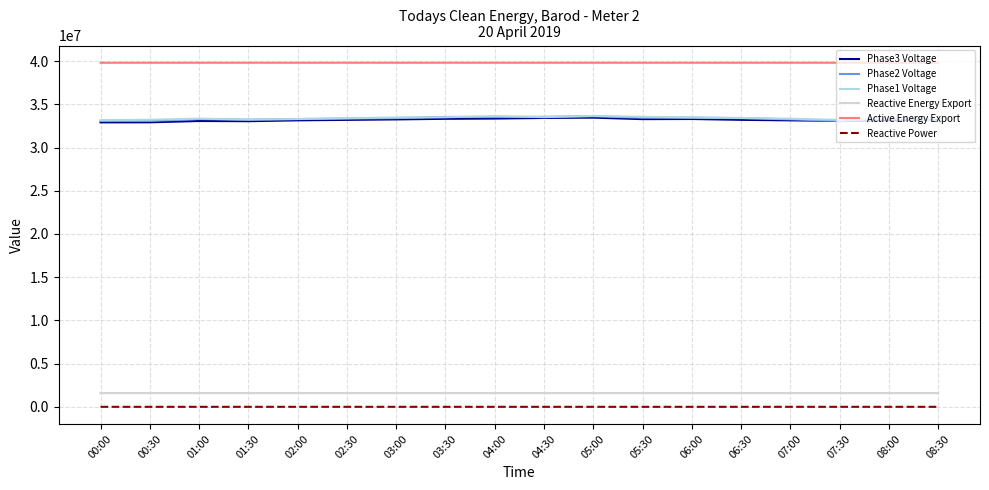

What is the smallest value displayed?

-9.0